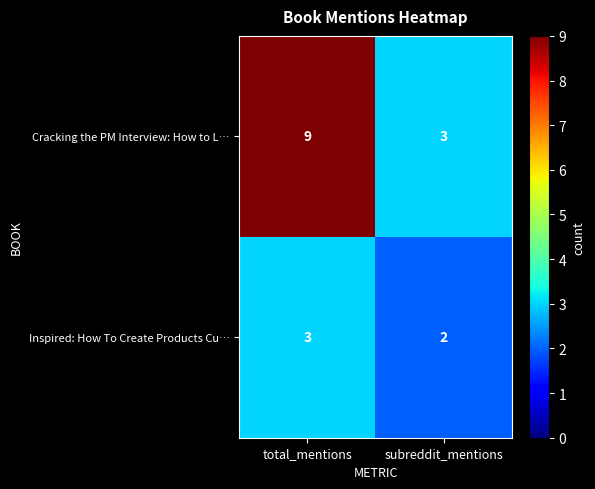

Reading right to left, what are all the values shown in this chart?

Cracking the PM Interview: How to L…: subreddit_mentions=3	total_mentions=9
Inspired: How To Create Products Cu…: subreddit_mentions=2	total_mentions=3